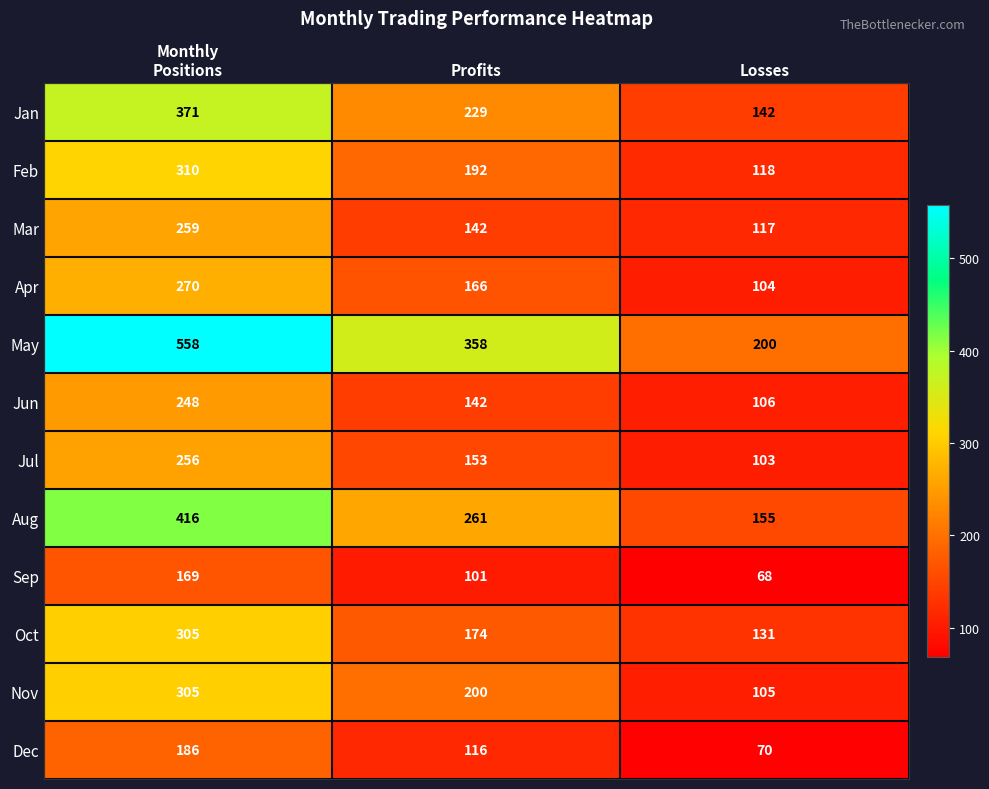

At how many categories does at least one series exceed 89?

3